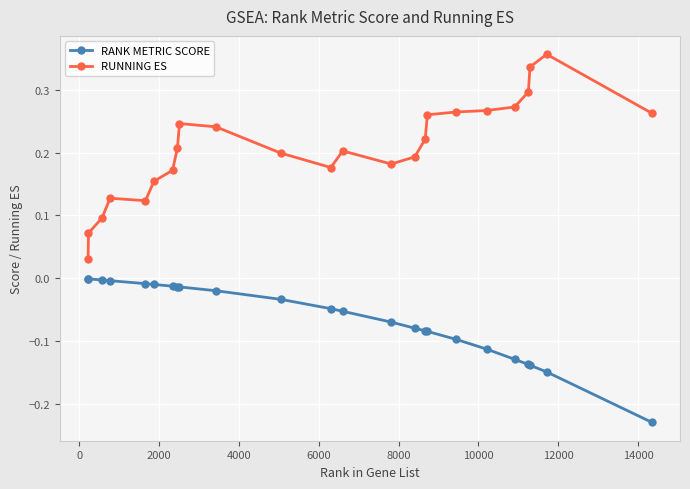

What is the sum of all RUNNING ES values?

5.0